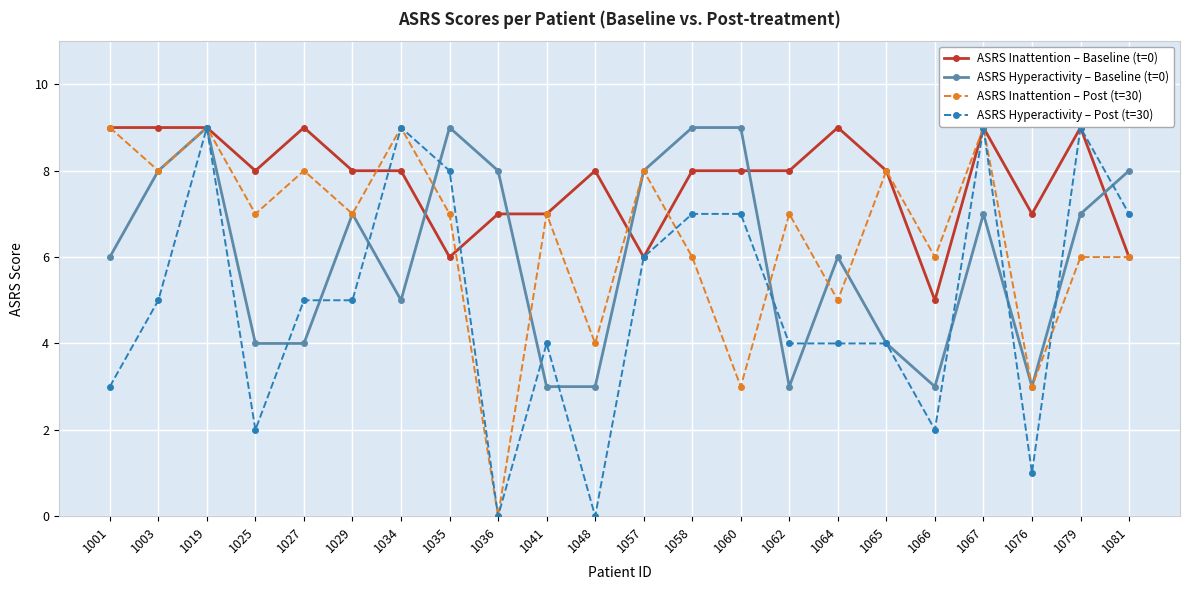

How many series are shown in this chart?

4